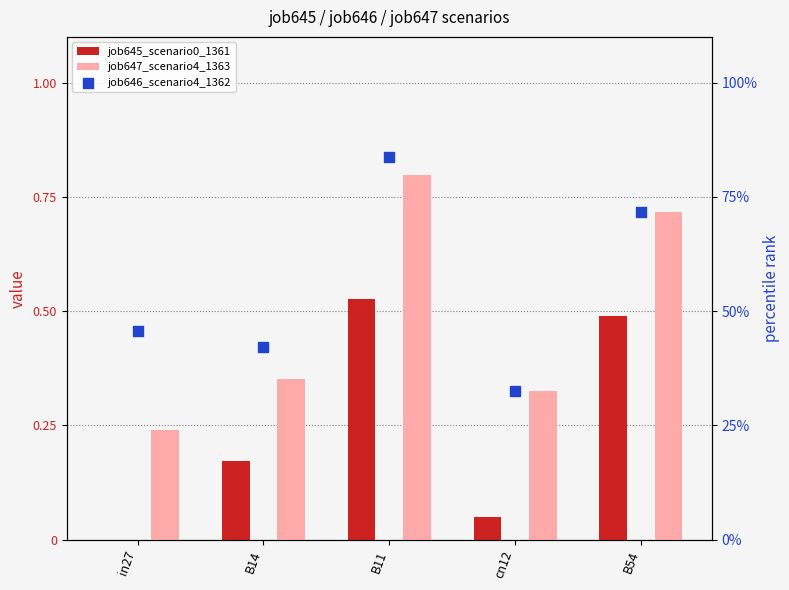

Which series has the widest spread of Y values?

job647_scenario4_1363